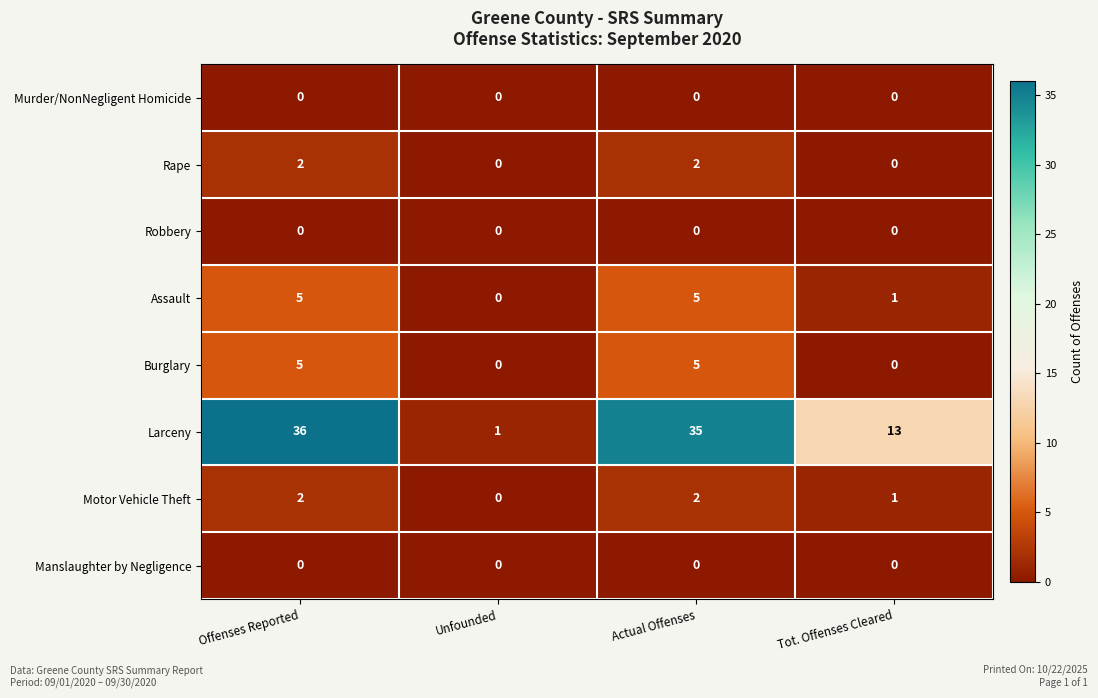

What is the spread (max minus min) of values at Tot. Offenses Cleared?

13